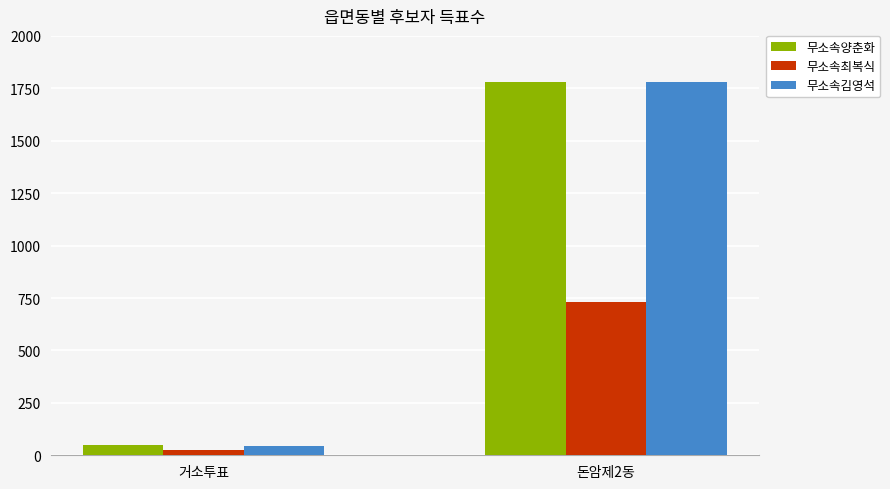

What is the value of the 무소속최복식 bar at the 2nd from the left?

730